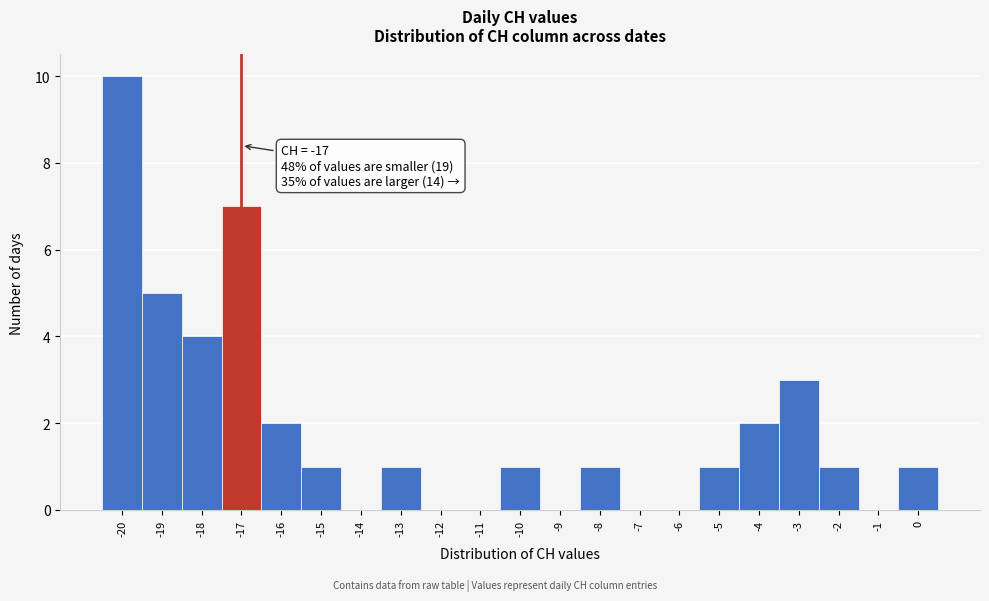

Which range on the x-axis has the tallest bar?

-20.5 to -19.5